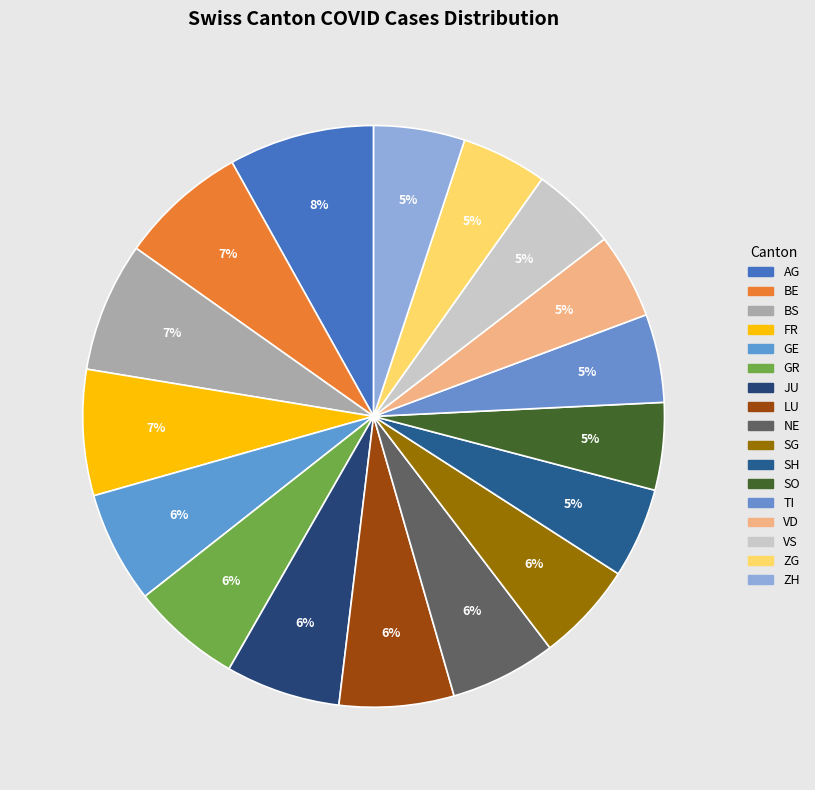

To the nearest percent, what is the average slice percentage?

6%